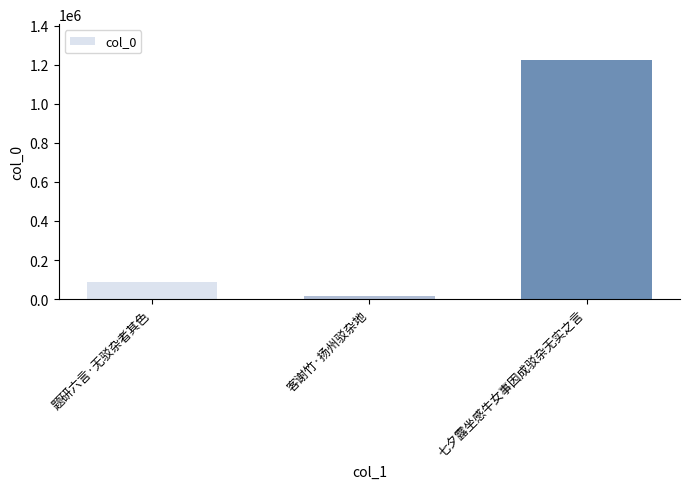

How many categories are shown in the chart?

3